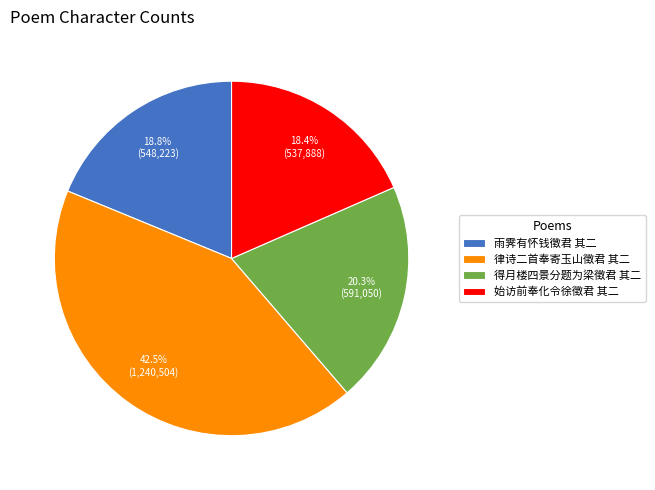

Approximately how many times larger is the value at 雨霁有怀钱徵君 其二 compared to 得月楼四景分题为梁徵君 其二?

0.9